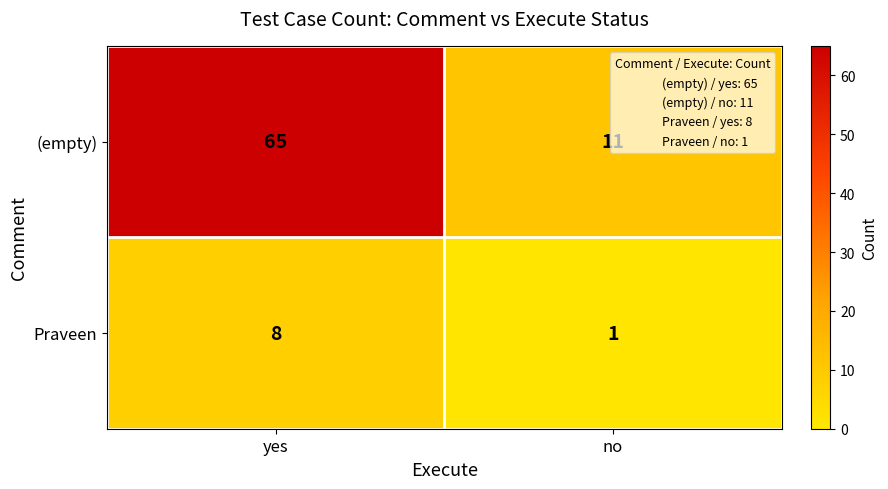

Rank the series by their maximum value, from highest to lowest.

(empty), Praveen